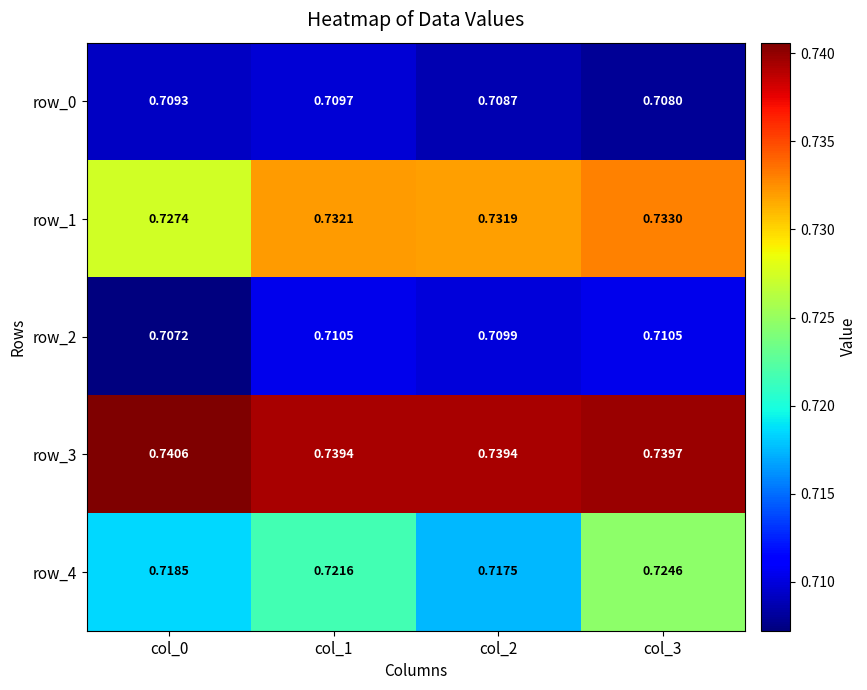

What is the sum of all row_1 values?

2.9